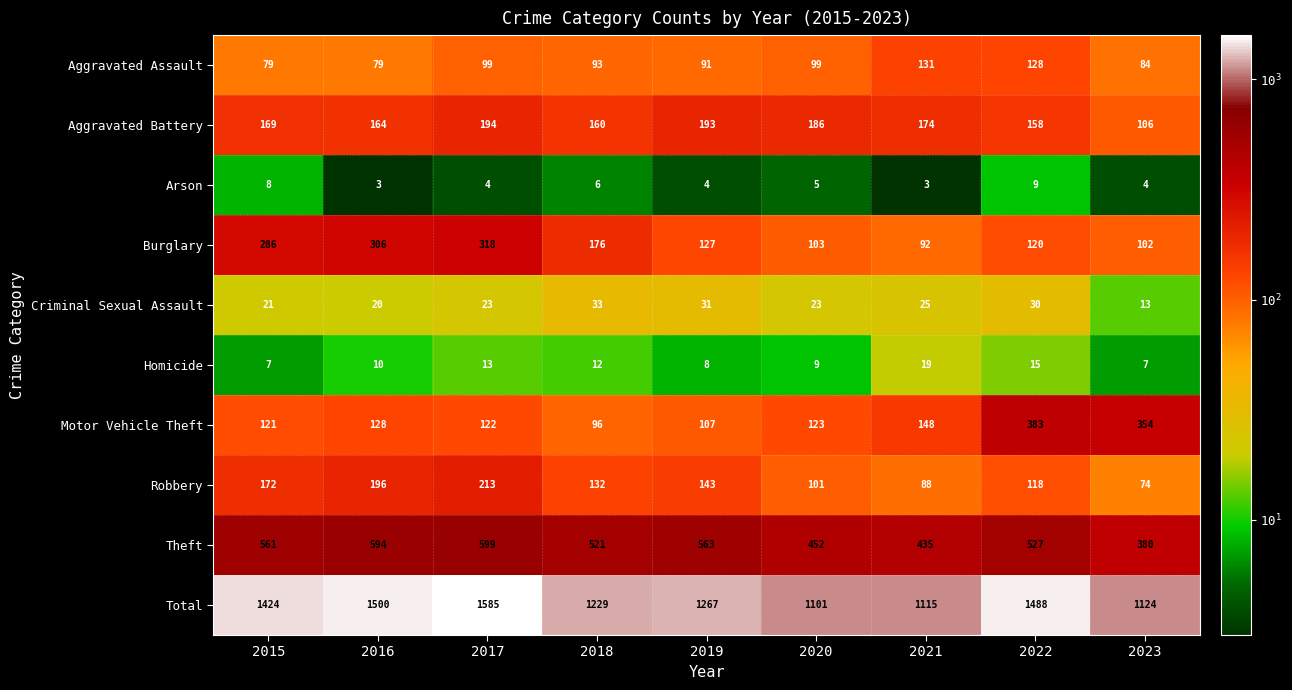

What is the minimum value for Burglary?

92